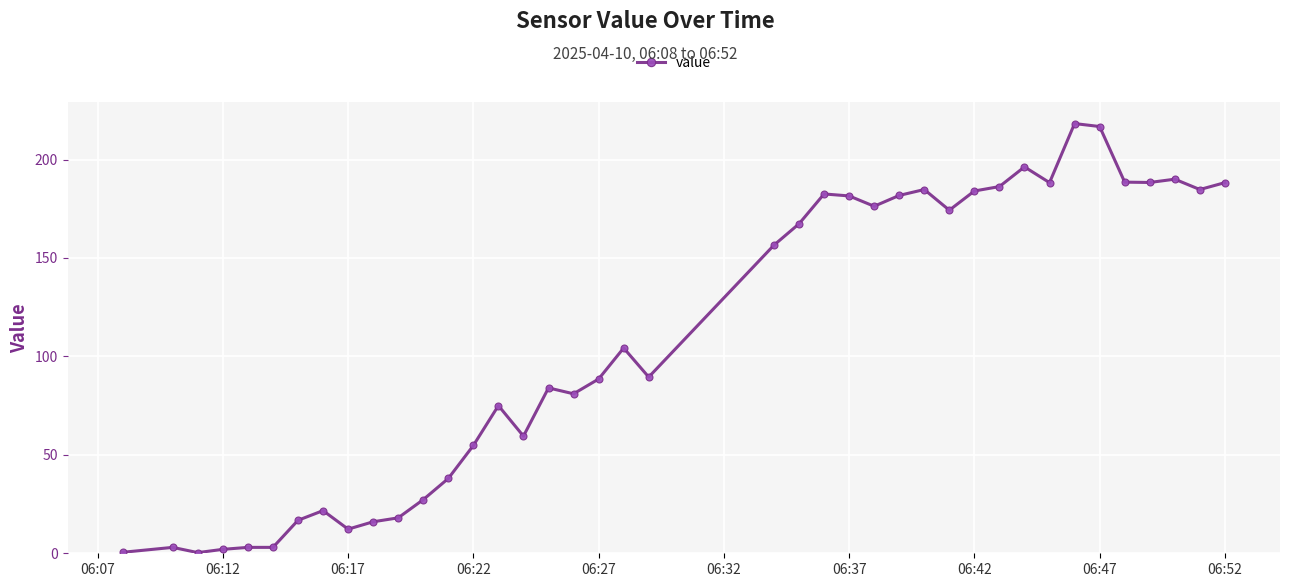

True or false: the data has more than 1 interior local peaks.

True